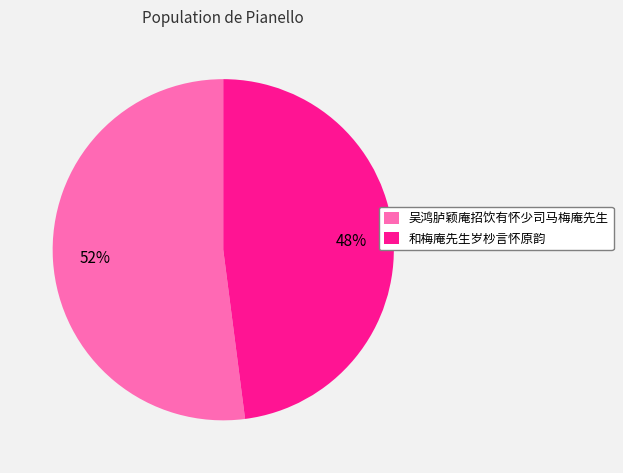

What is the largest slice in the pie chart?

吴鸿胪颖庵招饮有怀少司马梅庵先生